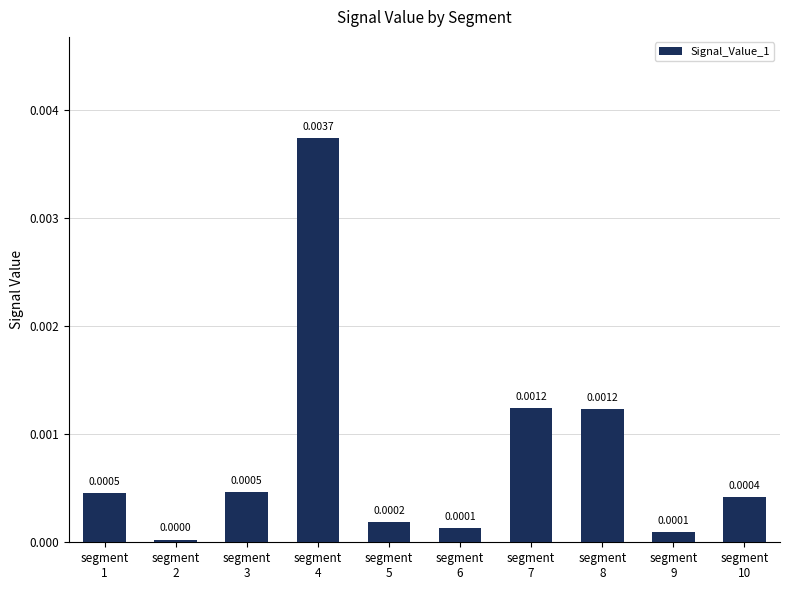

True or false: the data shows 0.0 at segment
2.

True